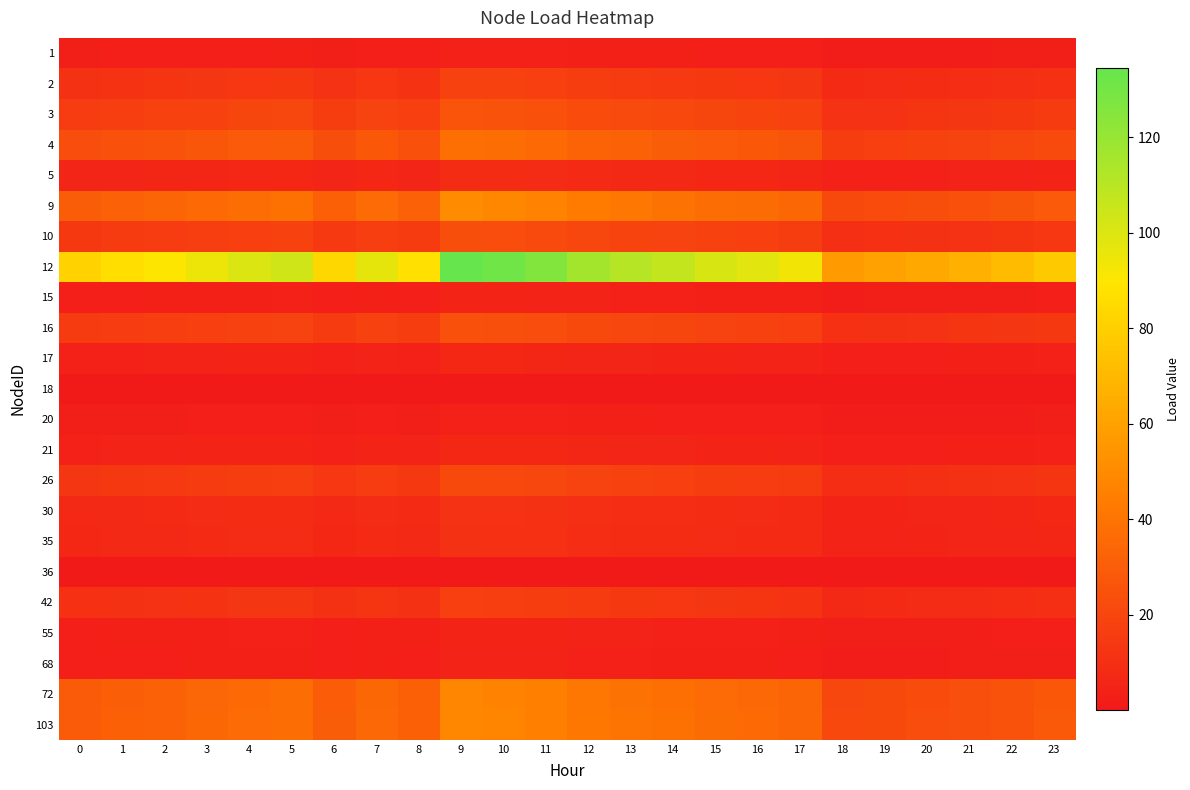

At which category is the sum across all series the highest?

9